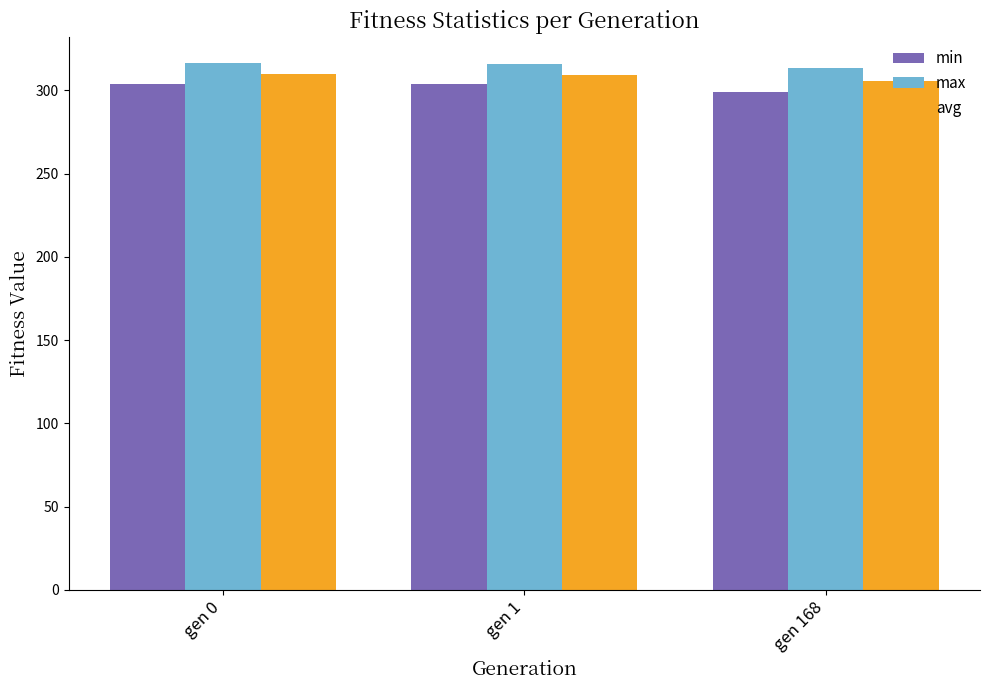

What is the total value across all series at gen 0?

930.7